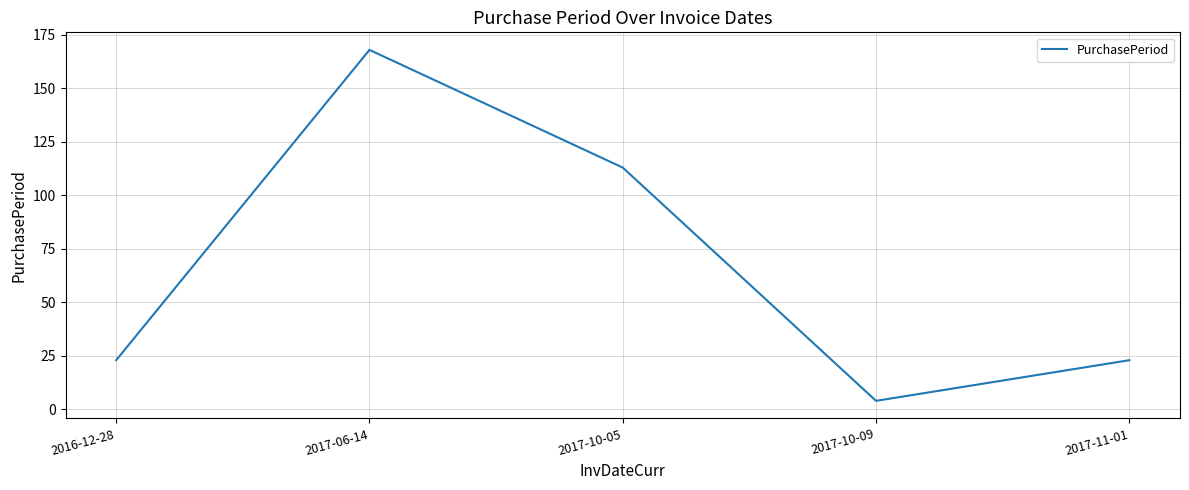

What is the average value?

66